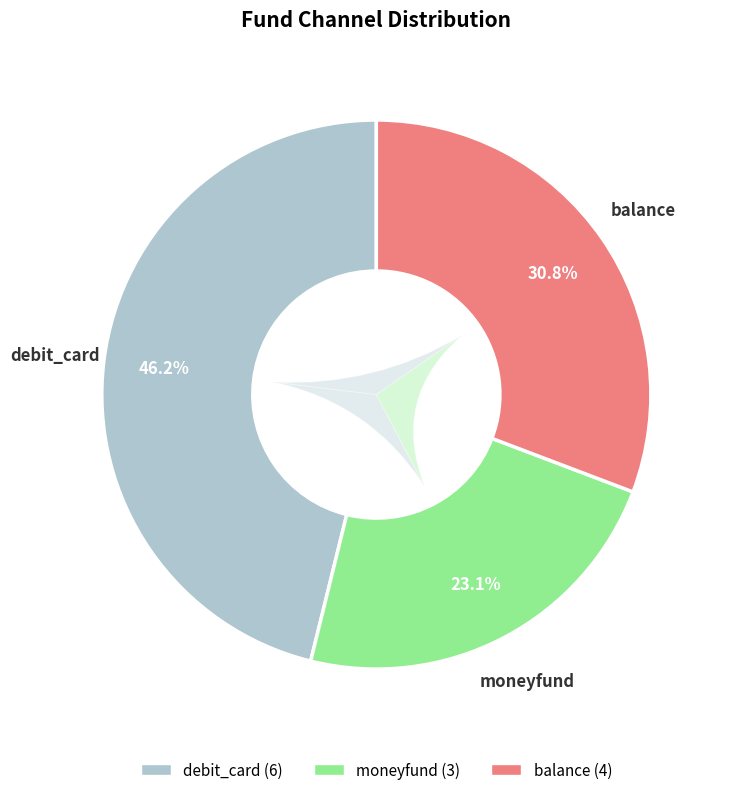

How many slices are in this pie chart?

3